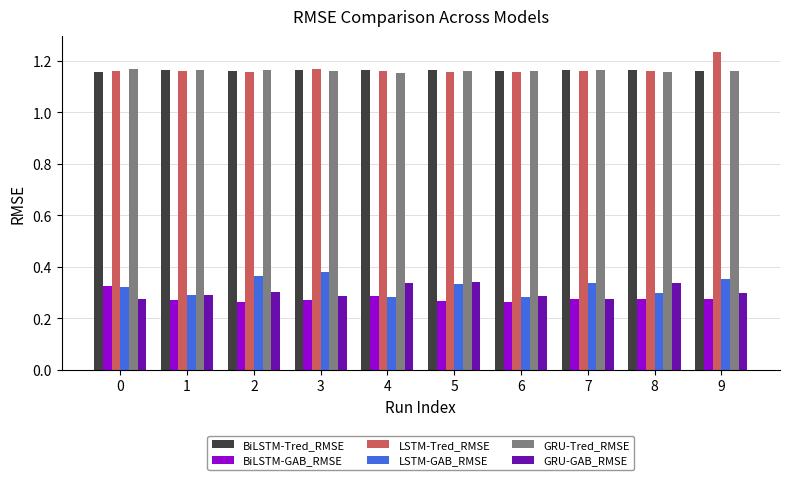

What is the sum of the GRU-Tred_RMSE values at 6 and 8?

2.3